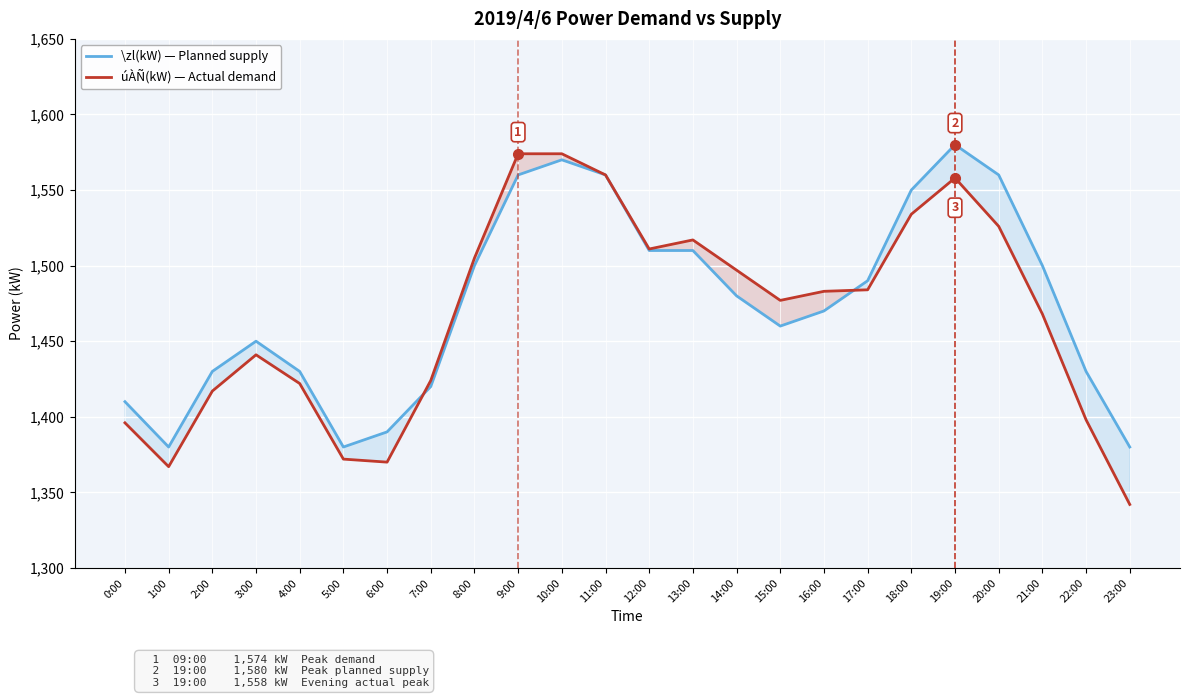

Between 20:00 and 8:00, which is larger?

20:00